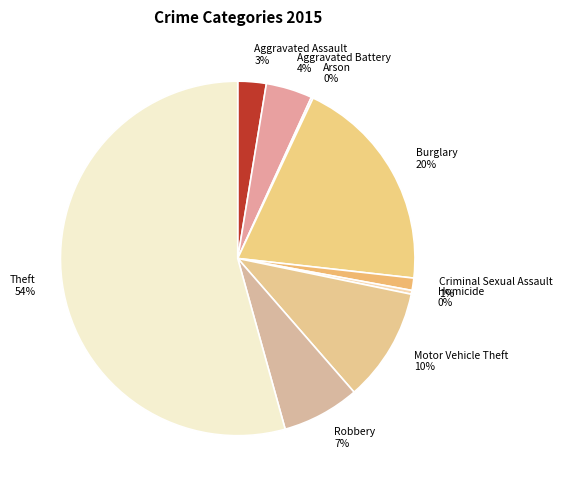

Which category has the biggest portion of the pie?

Theft